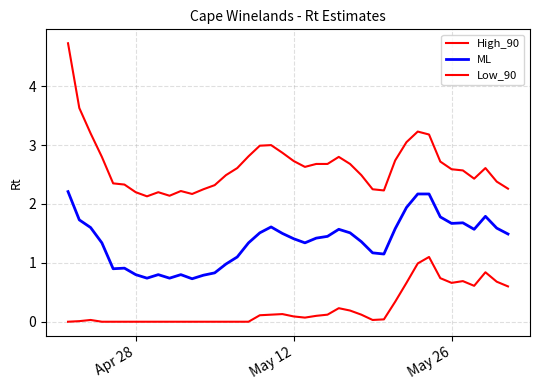

True or false: ML and Low_90 intersect in this chart.

False